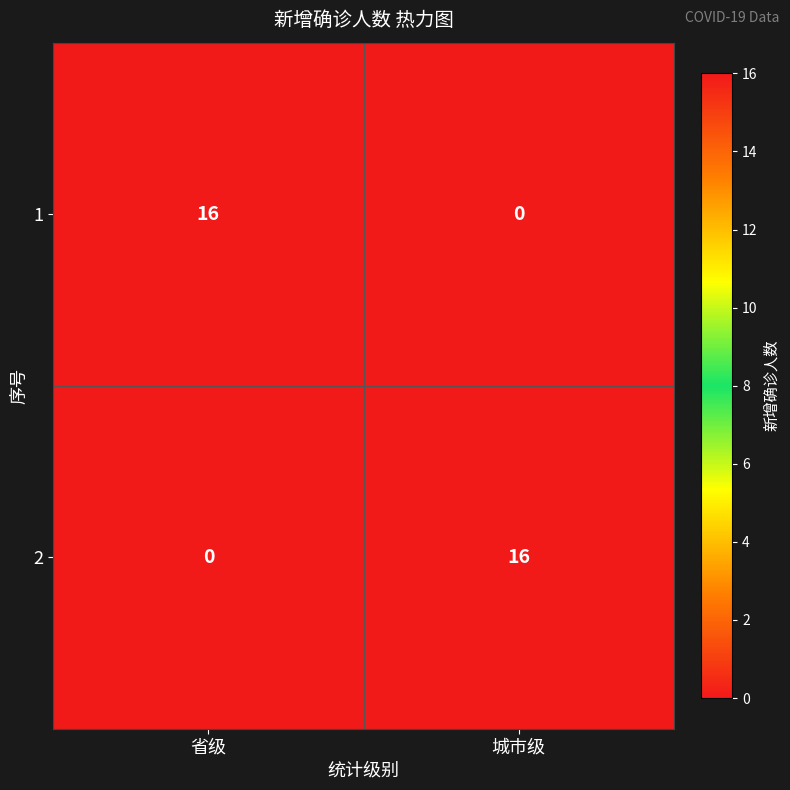

What is the approximate value of 1 at 省级?

16